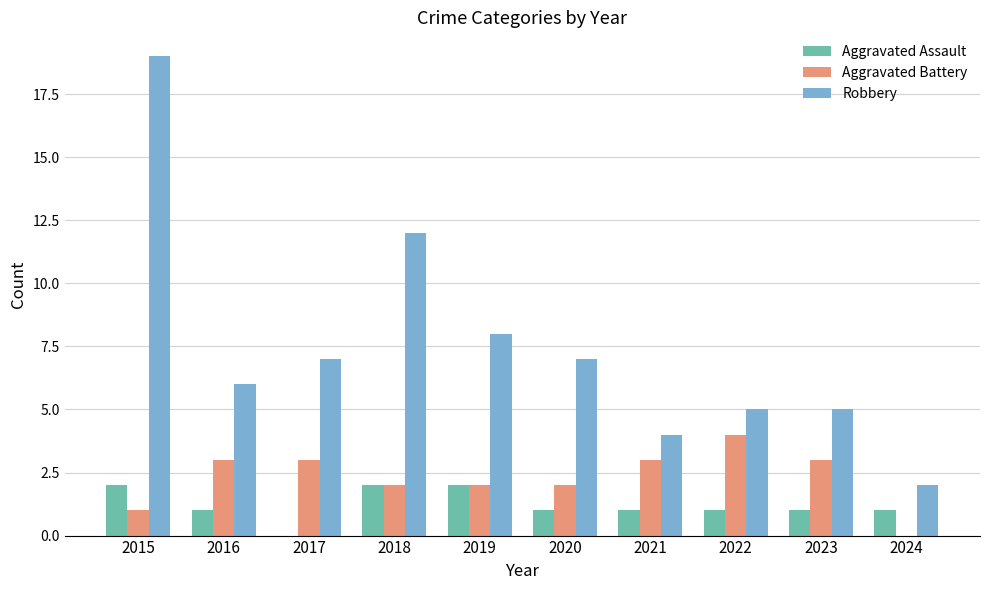

Reading left to right, what are all the values shown in this chart?

Aggravated Assault: 2	1	0	2	2	1	1	1	1	1
Aggravated Battery: 1	3	3	2	2	2	3	4	3	0
Robbery: 19	6	7	12	8	7	4	5	5	2